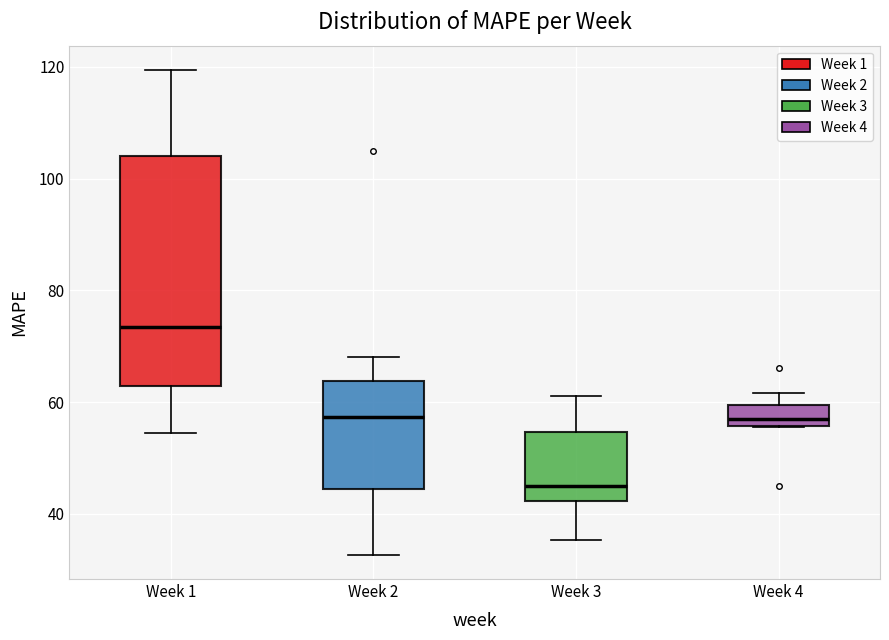

Where is the upper edge of the box for Week 2 on the y-axis? The values are not printed on the chart, so give them approximately, as read against the axis.

64